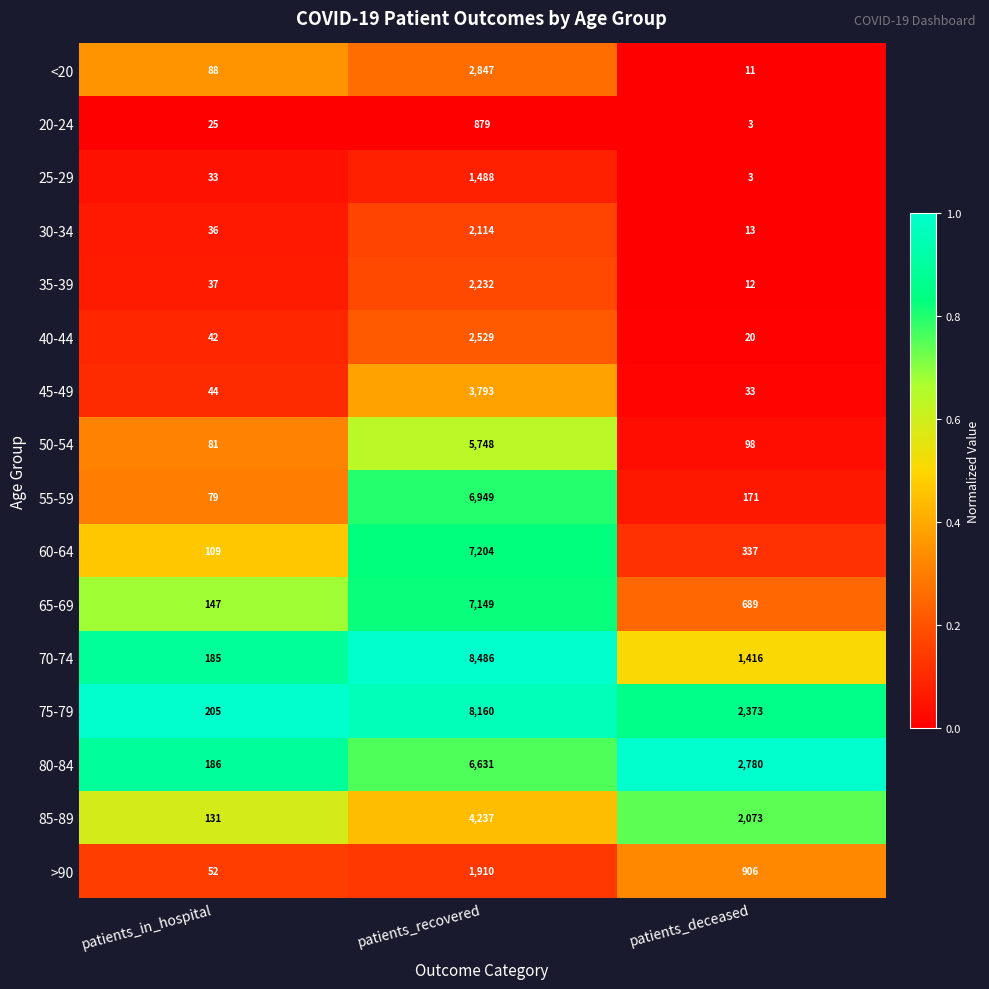

What is the total value across all series at patients_recovered?

72356